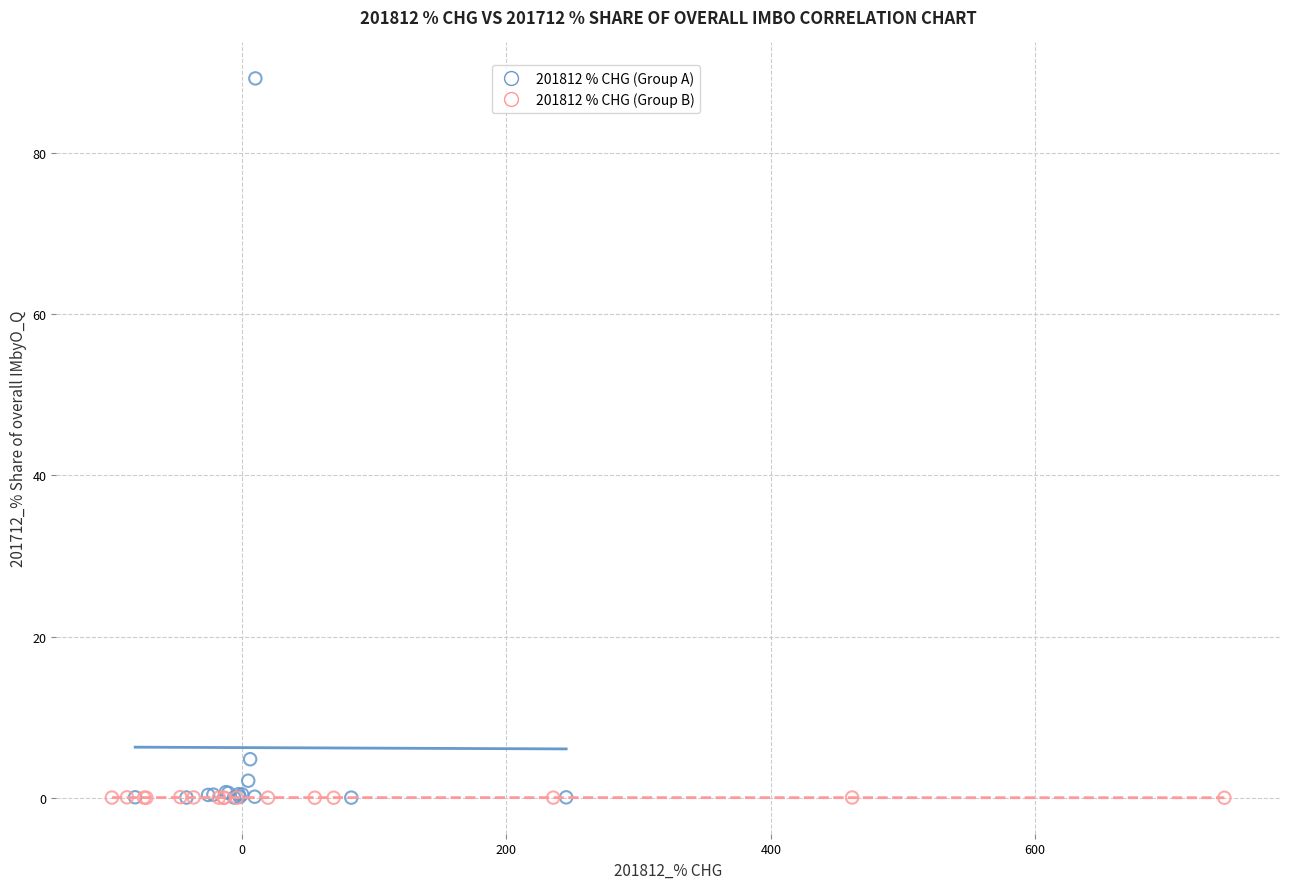

Which series has the widest spread of Y values?

201812 % CHG (Group A)